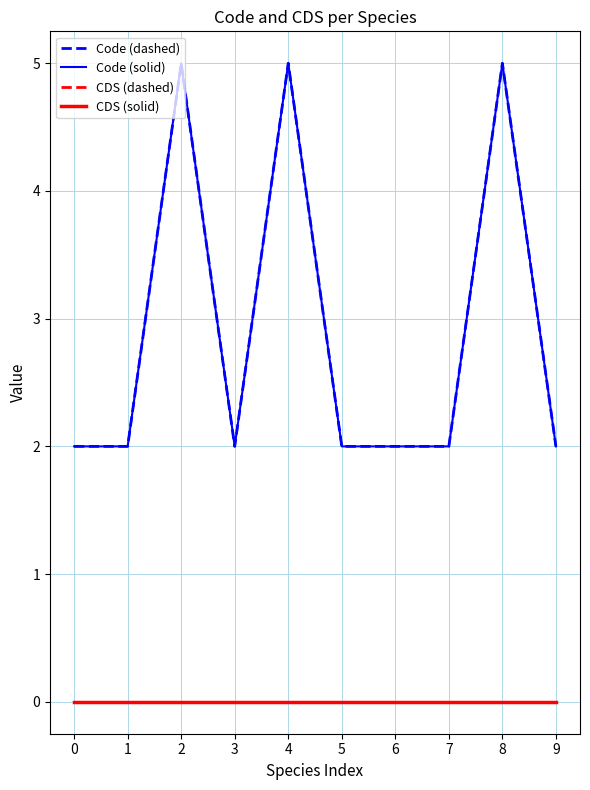

How many lines are shown in the chart?

4